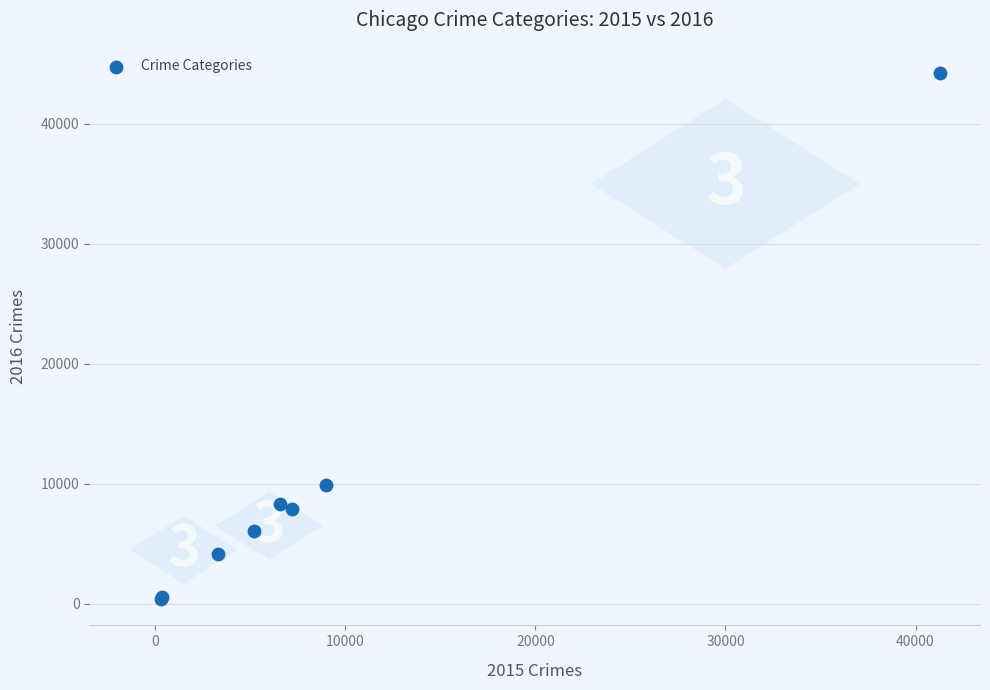

What Y value in the scatter plot is closest to 22306?

9936